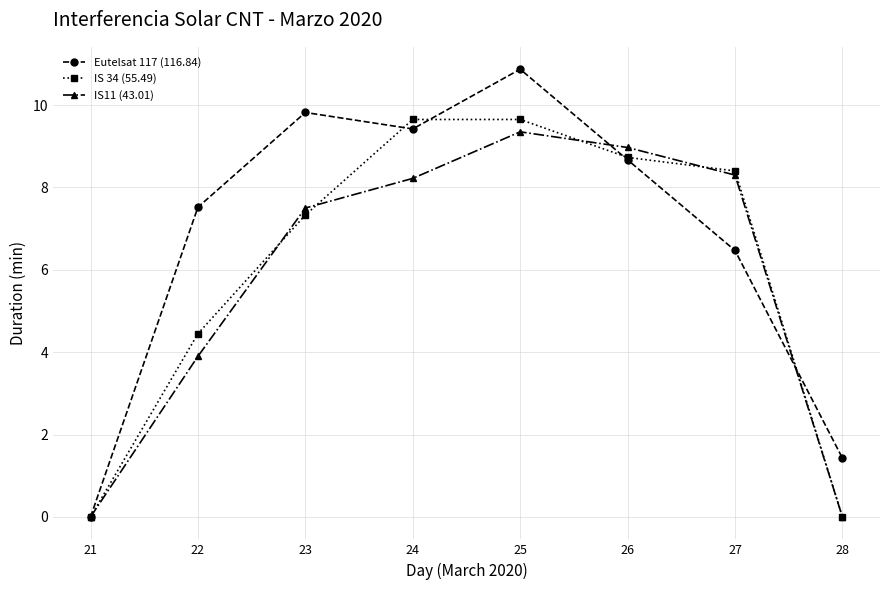

At how many categories does at least one series exceed 1?

7